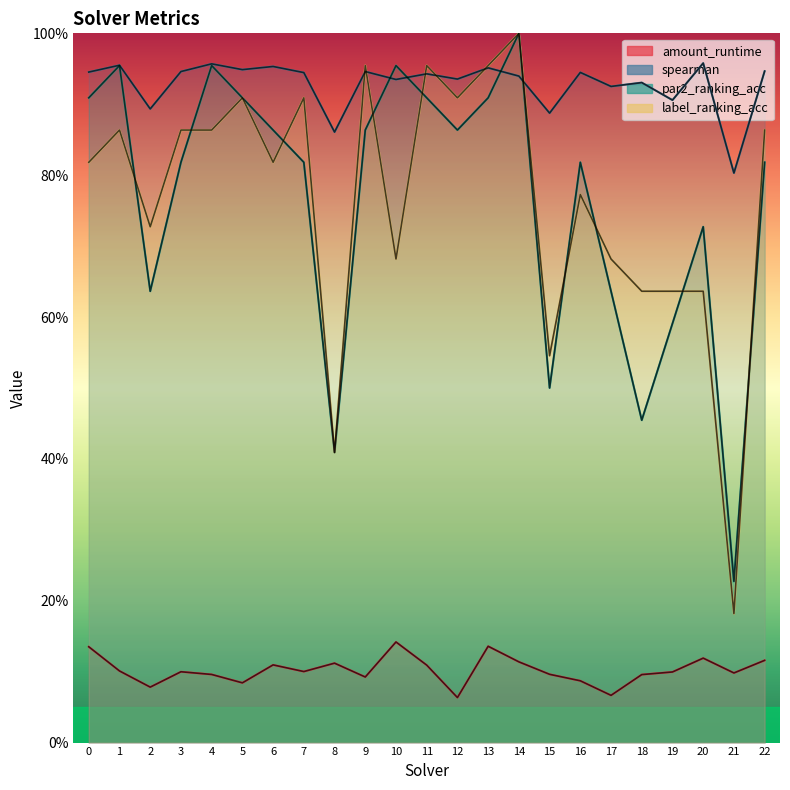

How many categories are shown in the chart?

23